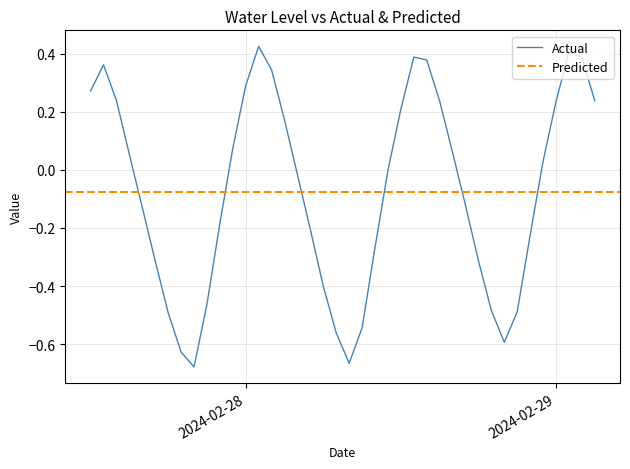

Reading left to right, list all the values displayed in this chart.

0.3	0.4	0.2	0.1	-0.1	-0.3	-0.5	-0.6	-0.7	-0.5	-0.2	0.1	0.3	0.4	0.3	0.2	-0.0	-0.2	-0.4	-0.6	-0.7	-0.5	-0.3	-0.0	0.2	0.4	0.4	0.2	0.1	-0.1	-0.3	-0.5	-0.6	-0.5	-0.2	0.0	0.2	0.4	0.4	0.2